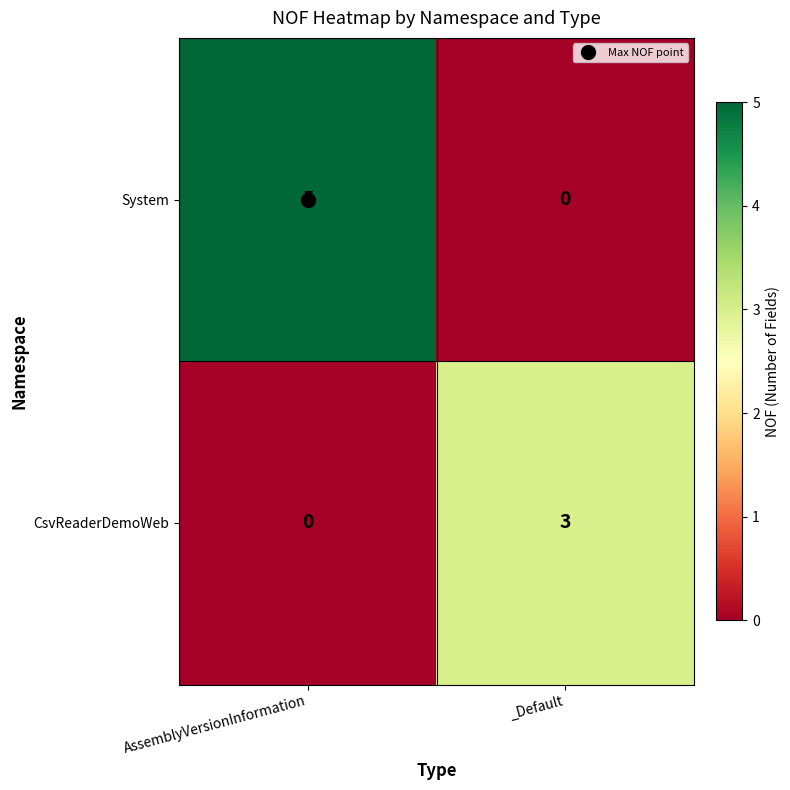

At which category is the sum across all series the highest?

AssemblyVersionInformation